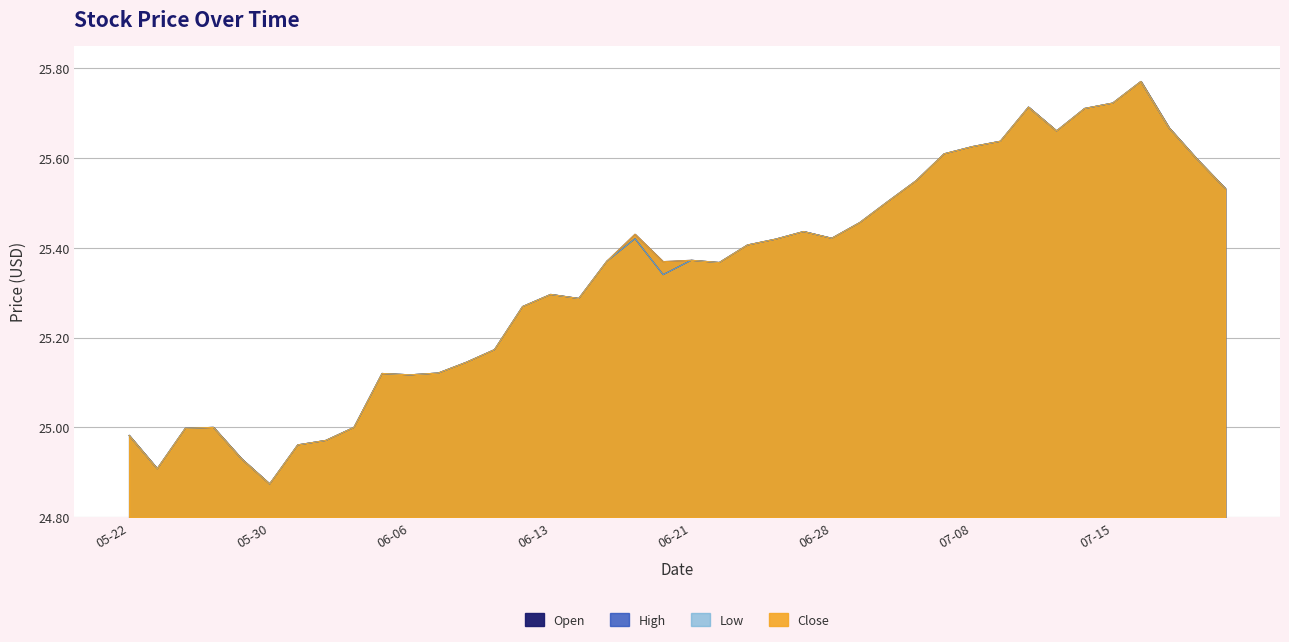

Reading left to right, list all the values displayed in this chart.

Open: 25.0	24.9	25.0	25.0	24.9	24.9	25.0	25.0	25.0	25.1	25.1	25.1	25.1	25.2	25.3	25.3	25.3	25.4	25.4	25.3	25.4	25.4	25.4	25.4	25.4	25.4	25.5	25.5	25.5	25.6	25.6	25.6	25.7	25.7	25.7	25.7	25.8	25.7	25.6	25.5
High: 25.0	24.9	25.0	25.0	24.9	24.9	25.0	25.0	25.0	25.1	25.1	25.1	25.1	25.2	25.3	25.3	25.3	25.4	25.4	25.4	25.4	25.4	25.4	25.4	25.4	25.4	25.5	25.5	25.5	25.6	25.6	25.6	25.7	25.7	25.7	25.7	25.8	25.7	25.6	25.5
Low: 25.0	24.9	25.0	25.0	24.9	24.9	25.0	25.0	25.0	25.1	25.1	25.1	25.1	25.2	25.3	25.3	25.3	25.4	25.4	25.3	25.4	25.4	25.4	25.4	25.4	25.4	25.5	25.5	25.5	25.6	25.6	25.6	25.7	25.7	25.7	25.7	25.8	25.7	25.6	25.5
Close: 25.0	24.9	25.0	25.0	24.9	24.9	25.0	25.0	25.0	25.1	25.1	25.1	25.1	25.2	25.3	25.3	25.3	25.4	25.4	25.4	25.4	25.4	25.4	25.4	25.4	25.4	25.5	25.5	25.5	25.6	25.6	25.6	25.7	25.7	25.7	25.7	25.8	25.7	25.6	25.5